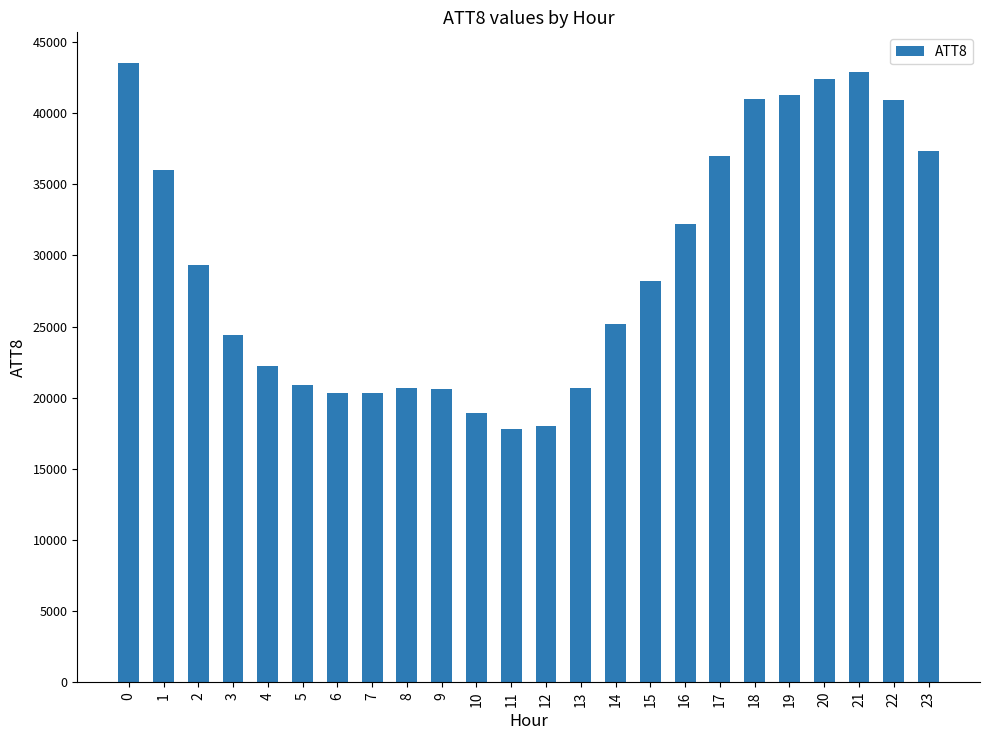

What is the maximum value shown in the chart?

43500